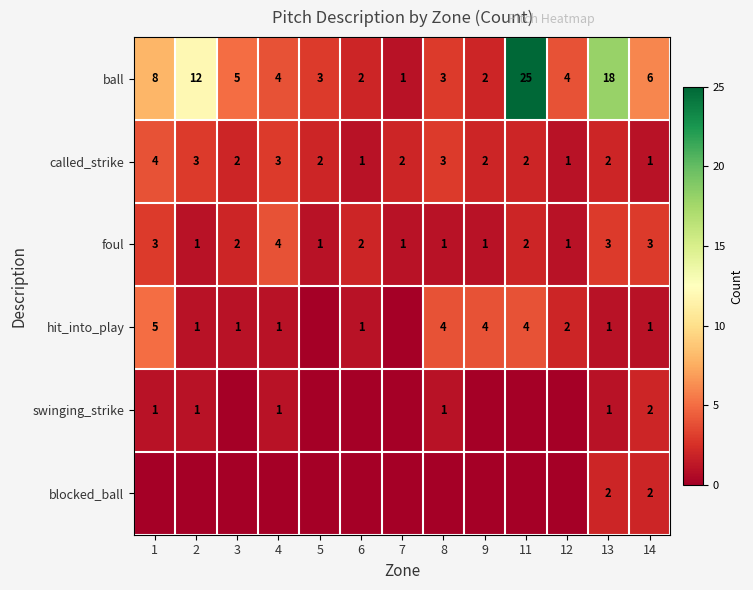

Is the value of foul at 7 greater than the value of called_strike at 4?

No